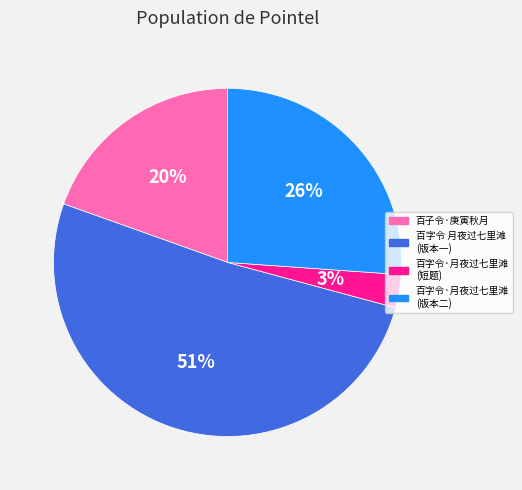

Is there a majority slice in this chart?

Yes